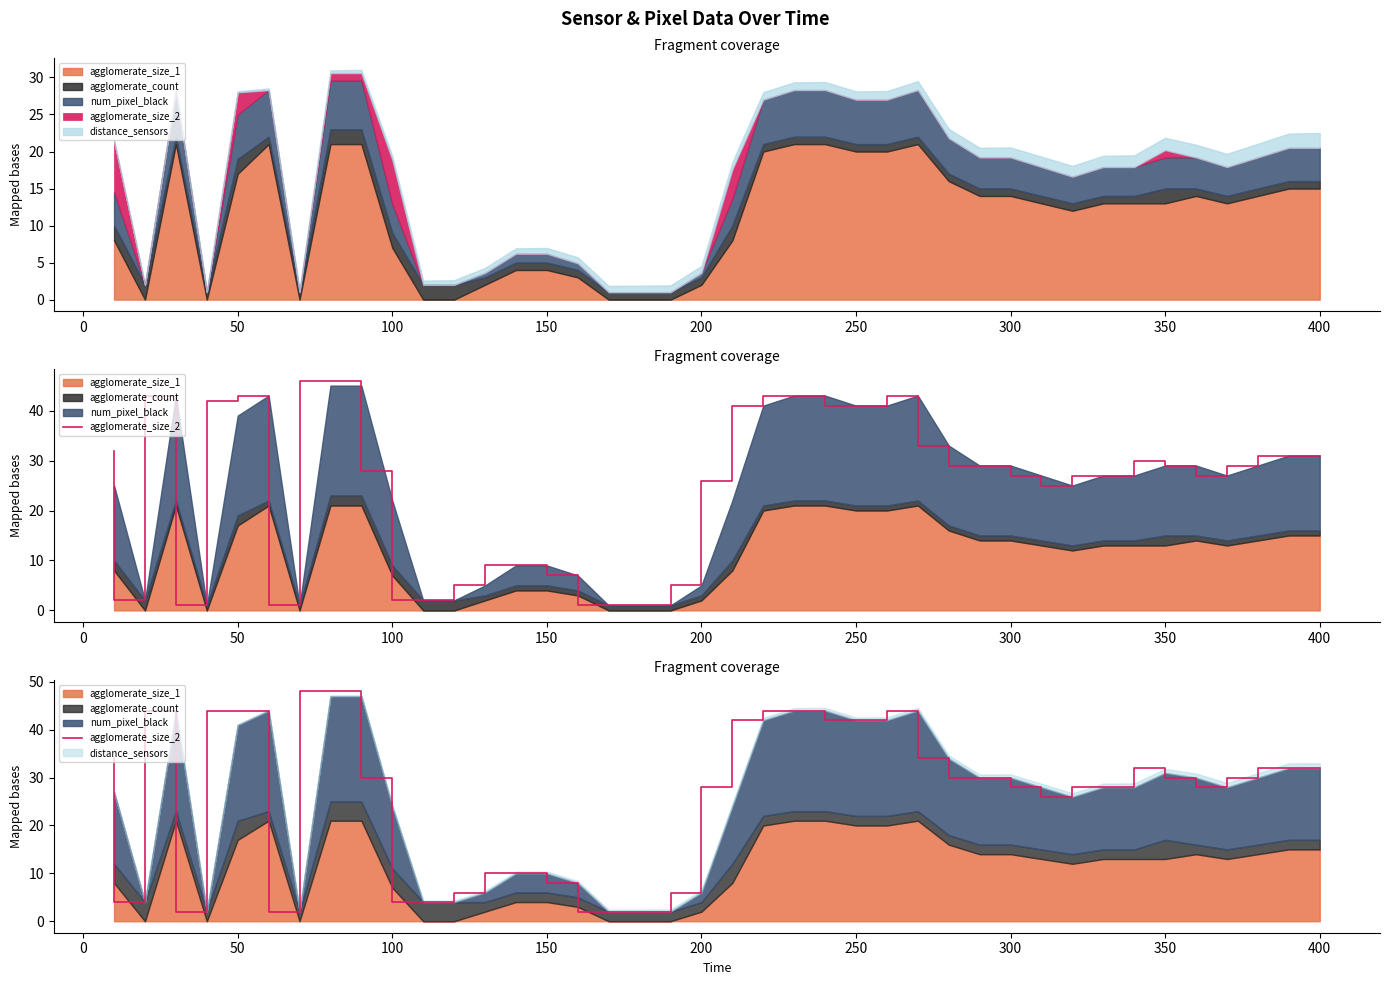

How many values exceed 30?

16